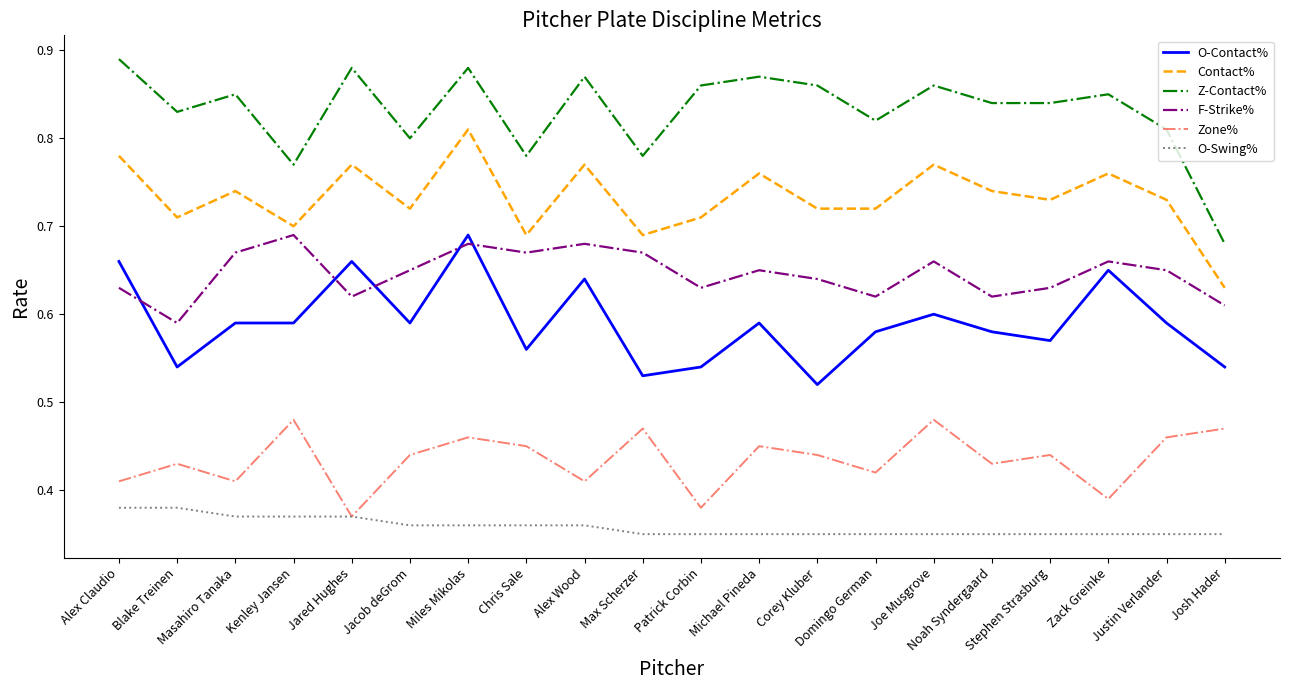

Is the value of O-Swing% at Max Scherzer greater than the value of Z-Contact% at Miles Mikolas?

No